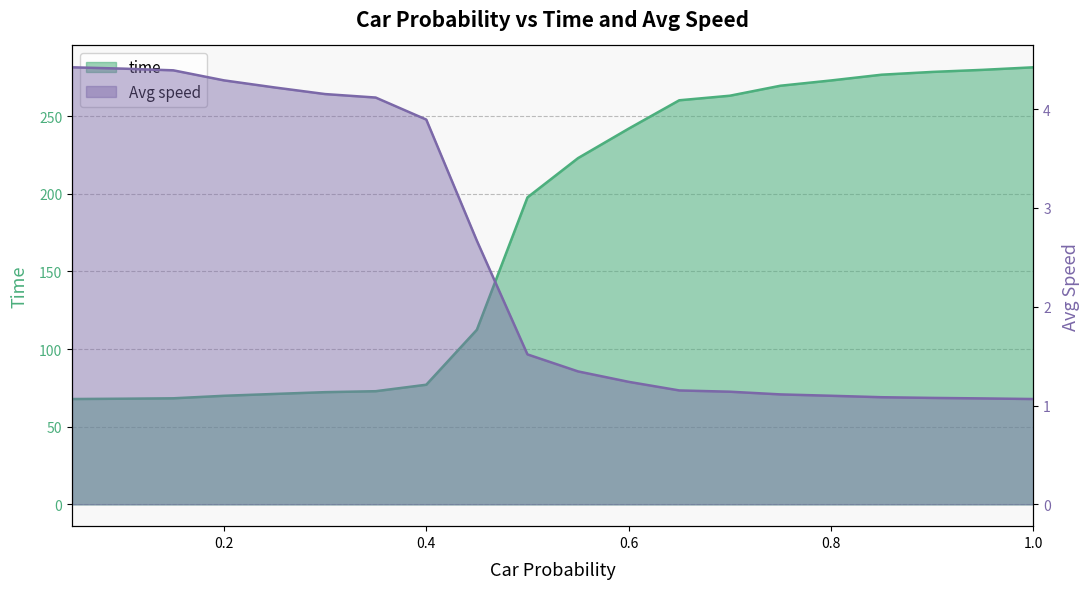

Which series has the largest total across all categories?

time